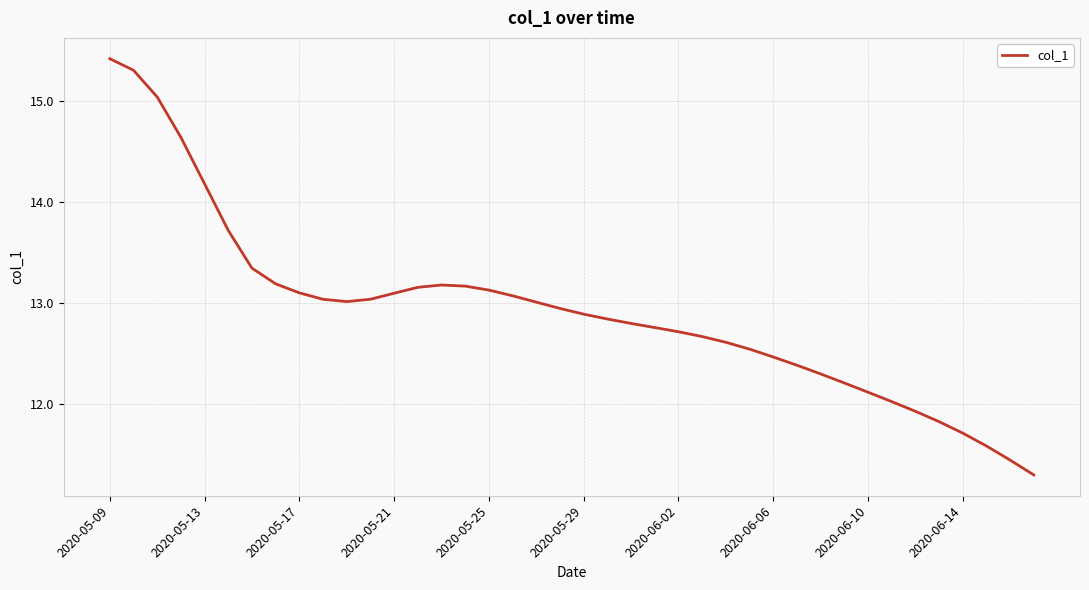

What is the difference between the maximum and minimum values?

4.1